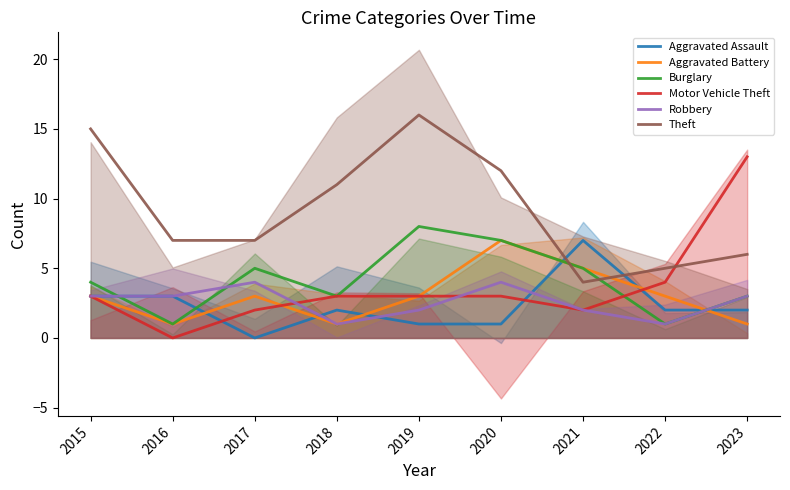

What is the total value across all series at 2018?

21